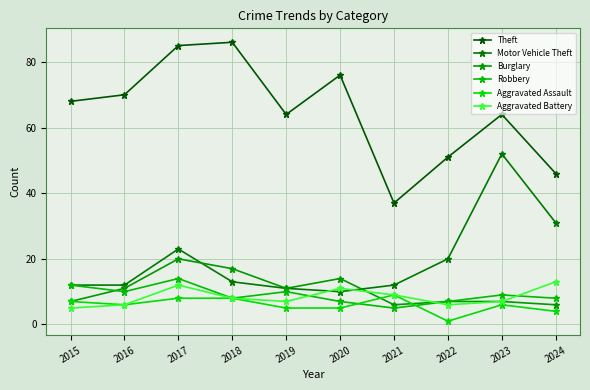

In Aggravated Assault, how many points are lower than both neighbors (excluding endpoints)?

2